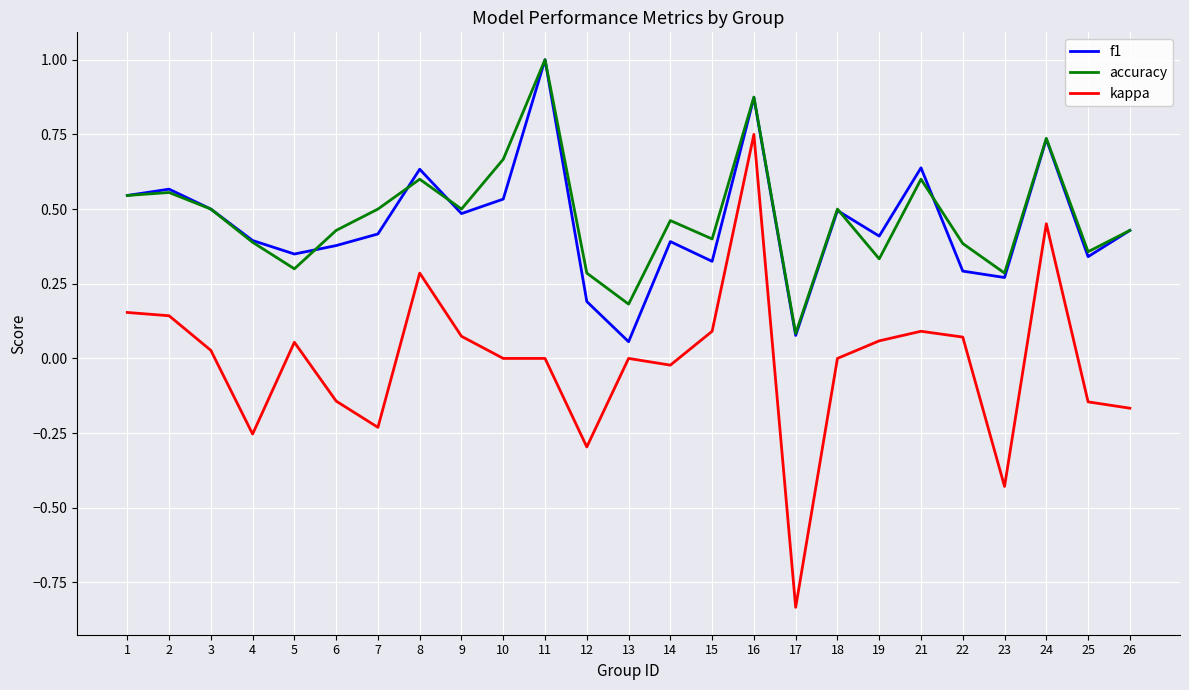

Which series has the widest spread of values?

kappa